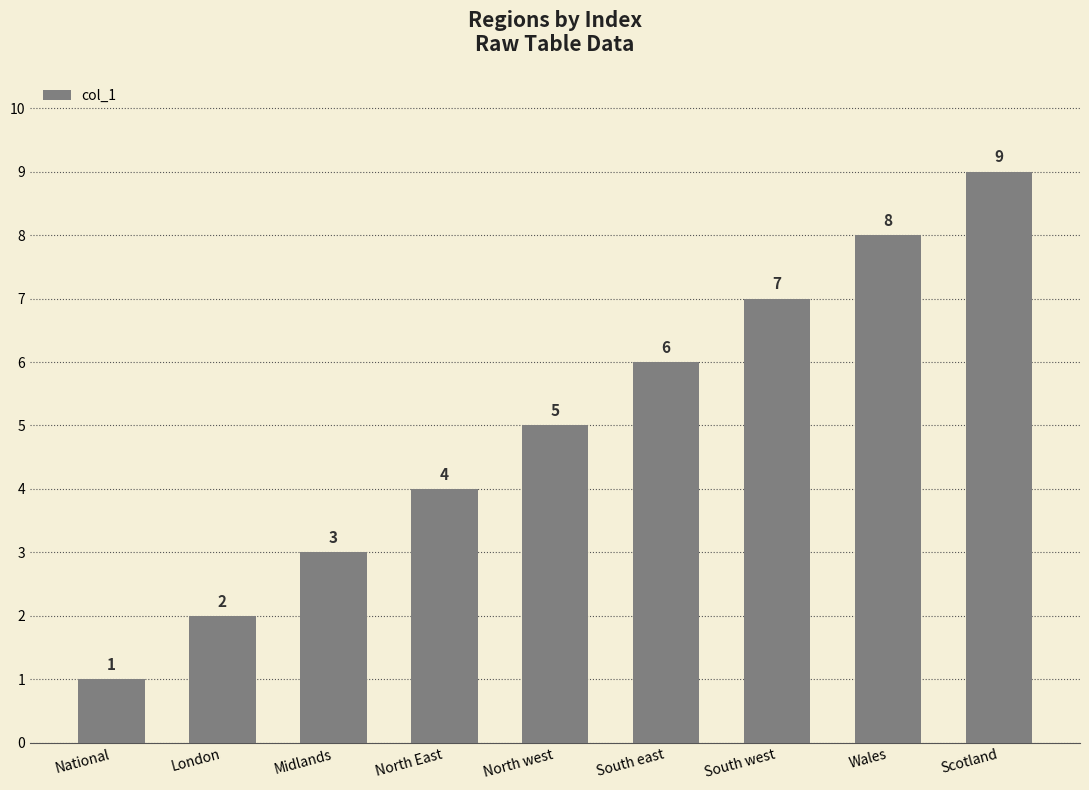

How many bars are there in total?

9